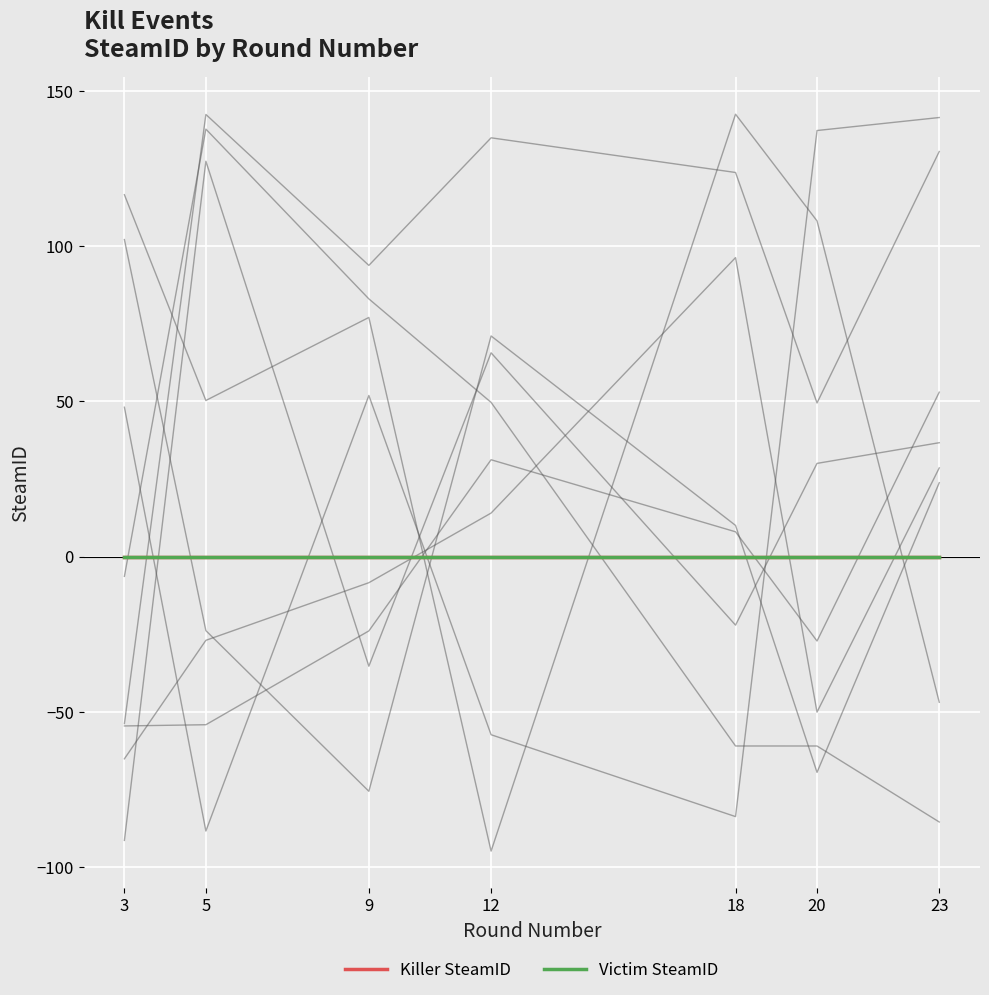

How many lines are shown in the chart?

2